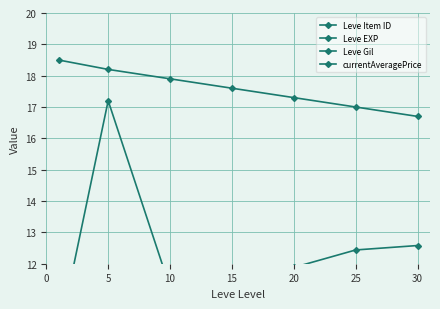

What is the minimum value for currentAveragePrice?

9.7